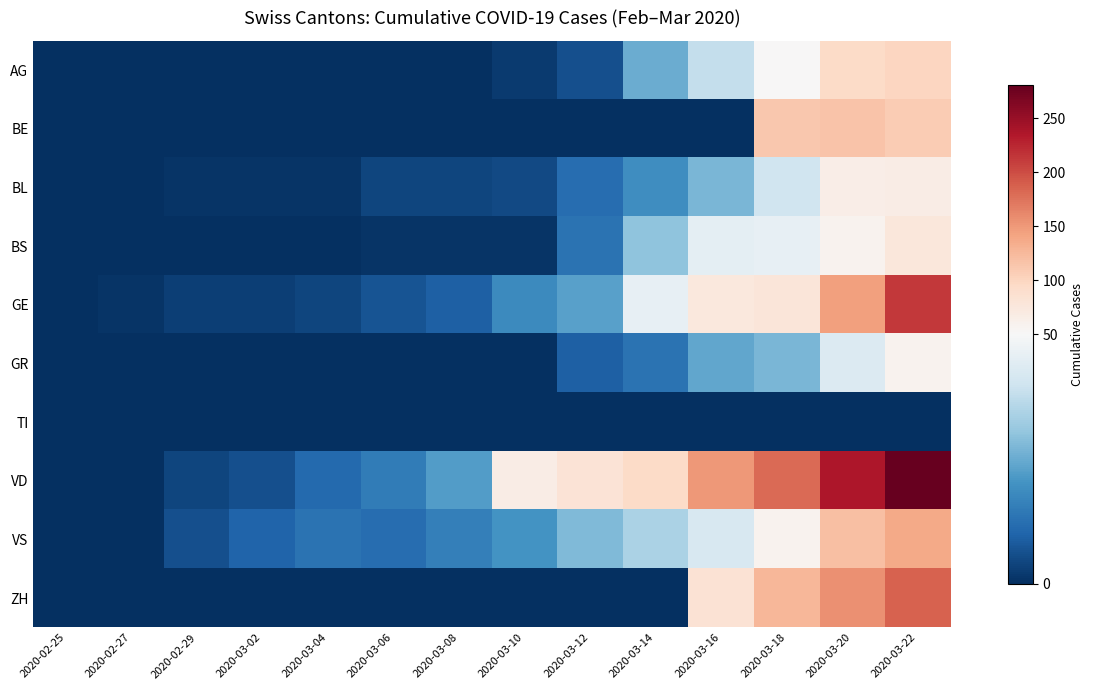

Reading right to left, what are all the values shown in this chart?

AG: 2020-03-22=100	2020-03-20=94	2020-03-18=50	2020-03-16=38	2020-03-14=25	2020-03-12=6	2020-03-10=2	2020-03-08=0	2020-03-06=0	2020-03-04=0	2020-03-02=0	2020-02-29=0	2020-02-27=0	2020-02-25=0
BE: 2020-03-22=109	2020-03-20=115	2020-03-18=112	2020-03-16=0	2020-03-14=0	2020-03-12=0	2020-03-10=0	2020-03-08=0	2020-03-06=0	2020-03-04=0	2020-03-02=0	2020-02-29=0	2020-02-27=0	2020-02-25=0
BL: 2020-03-22=68	2020-03-20=66	2020-03-18=40	2020-03-16=27	2020-03-14=19	2020-03-12=12	2020-03-10=5	2020-03-08=4	2020-03-06=4	2020-03-04=1	2020-03-02=1	2020-02-29=1	2020-02-27=0	2020-02-25=0
BS: 2020-03-22=76	2020-03-20=58	2020-03-18=46	2020-03-16=45	2020-03-14=30	2020-03-12=13	2020-03-10=1	2020-03-08=1	2020-03-06=1	2020-03-04=0	2020-03-02=0	2020-02-29=0	2020-02-27=0	2020-02-25=0
GE: 2020-03-22=214	2020-03-20=145	2020-03-18=78	2020-03-16=75	2020-03-14=46	2020-03-12=23	2020-03-10=18	2020-03-08=9	2020-03-06=7	2020-03-04=4	2020-03-02=3	2020-02-29=3	2020-02-27=1	2020-02-25=0
GR: 2020-03-22=58	2020-03-20=43	2020-03-18=27	2020-03-16=24	2020-03-14=13	2020-03-12=9	2020-03-10=0	2020-03-08=0	2020-03-06=0	2020-03-04=0	2020-03-02=0	2020-02-29=0	2020-02-27=0	2020-02-25=0
TI: 2020-03-22=0	2020-03-20=0	2020-03-18=0	2020-03-16=0	2020-03-14=0	2020-03-12=0	2020-03-10=0	2020-03-08=0	2020-03-06=0	2020-03-04=0	2020-03-02=0	2020-02-29=0	2020-02-27=0	2020-02-25=0
VD: 2020-03-22=281	2020-03-20=236	2020-03-18=180	2020-03-16=151	2020-03-14=95	2020-03-12=81	2020-03-10=68	2020-03-08=22	2020-03-06=15	2020-03-04=11	2020-03-02=6	2020-02-29=4	2020-02-27=0	2020-02-25=0
VS: 2020-03-22=138	2020-03-20=119	2020-03-18=59	2020-03-16=42	2020-03-14=34	2020-03-12=28	2020-03-10=20	2020-03-08=16	2020-03-06=12	2020-03-04=13	2020-03-02=10	2020-02-29=6	2020-02-27=0	2020-02-25=0
ZH: 2020-03-22=187	2020-03-20=156	2020-03-18=127	2020-03-16=83	2020-03-14=0	2020-03-12=0	2020-03-10=0	2020-03-08=0	2020-03-06=0	2020-03-04=0	2020-03-02=0	2020-02-29=0	2020-02-27=0	2020-02-25=0